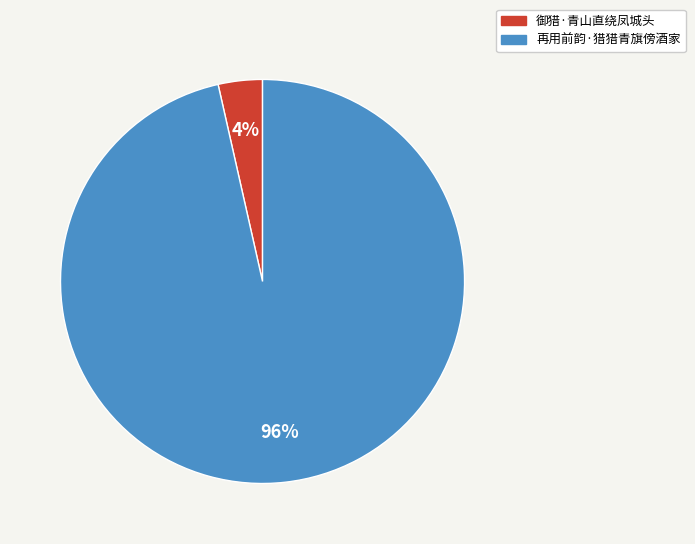

Combined, do 再用前韵·猎猎青旗傍酒家 and 御猎·青山直绕凤城头 account for over 50%?

Yes